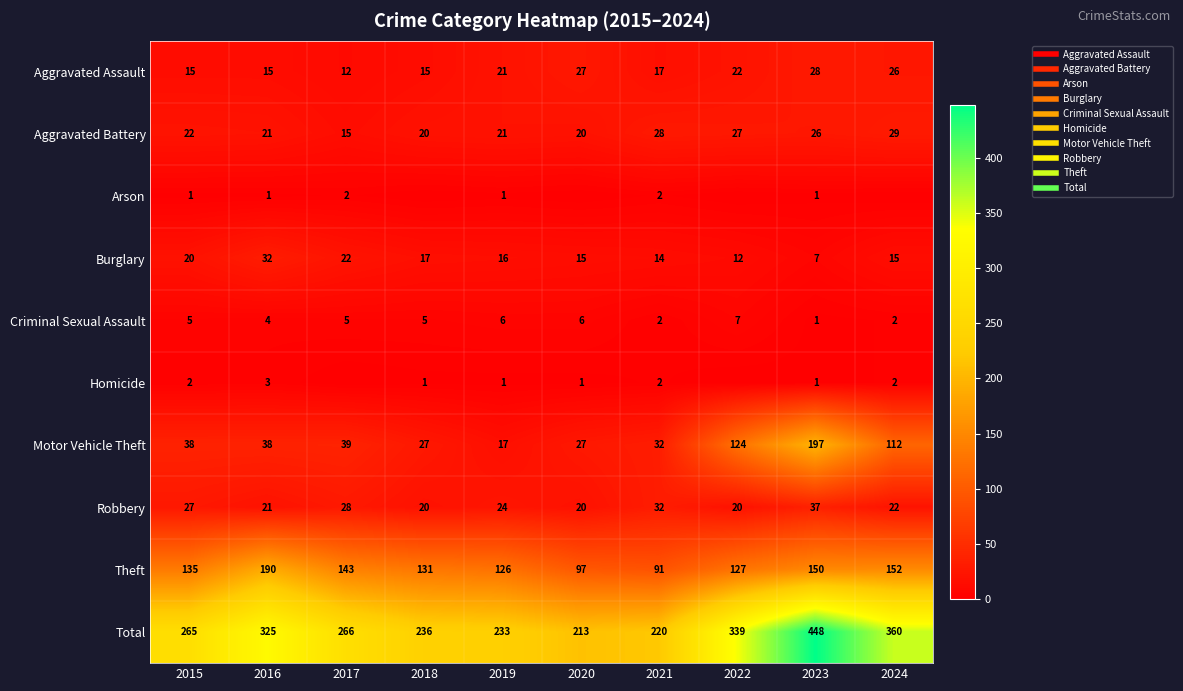

What is the total value across all series at 2016?

650